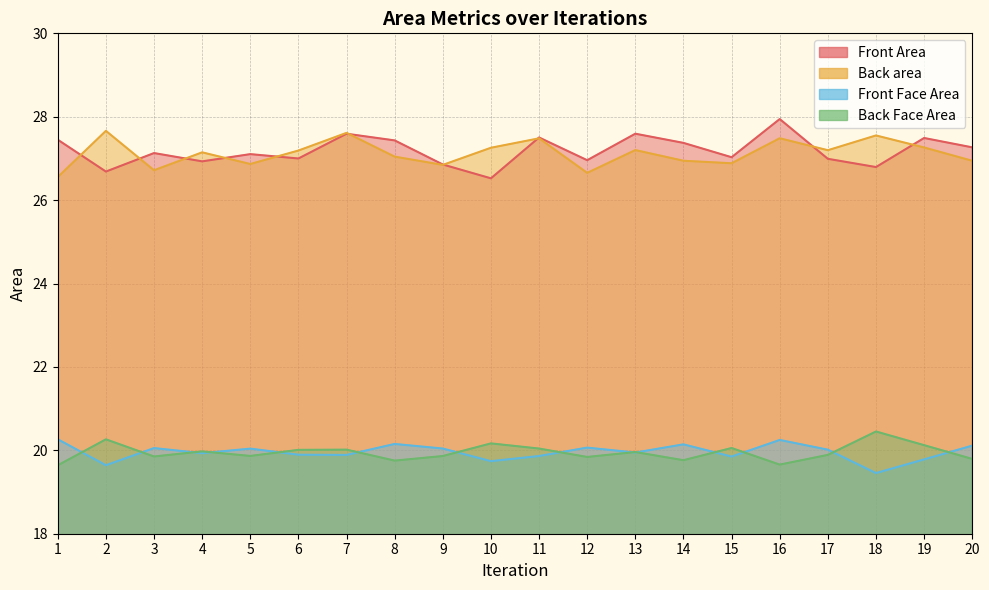

Between 11 and 12, which is larger?

11